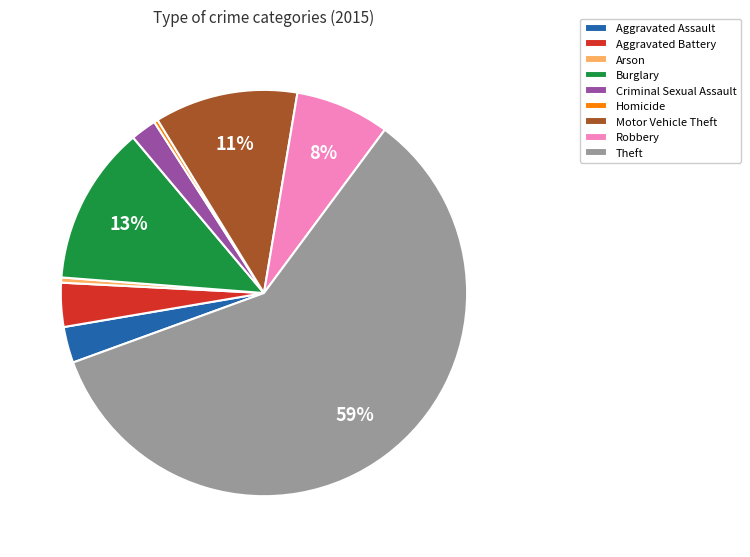

Count the number of slices in the pie.

9